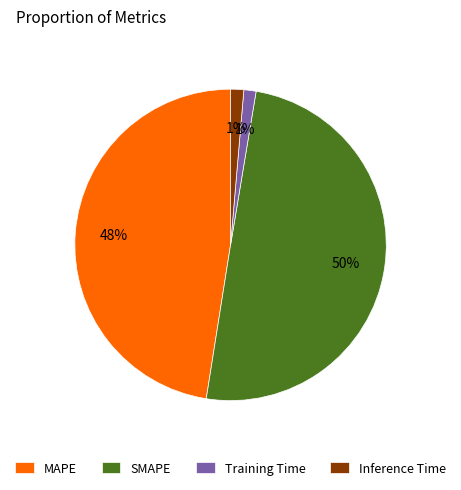

Combined, do MAPE and Inference Time account for over 50%?

No